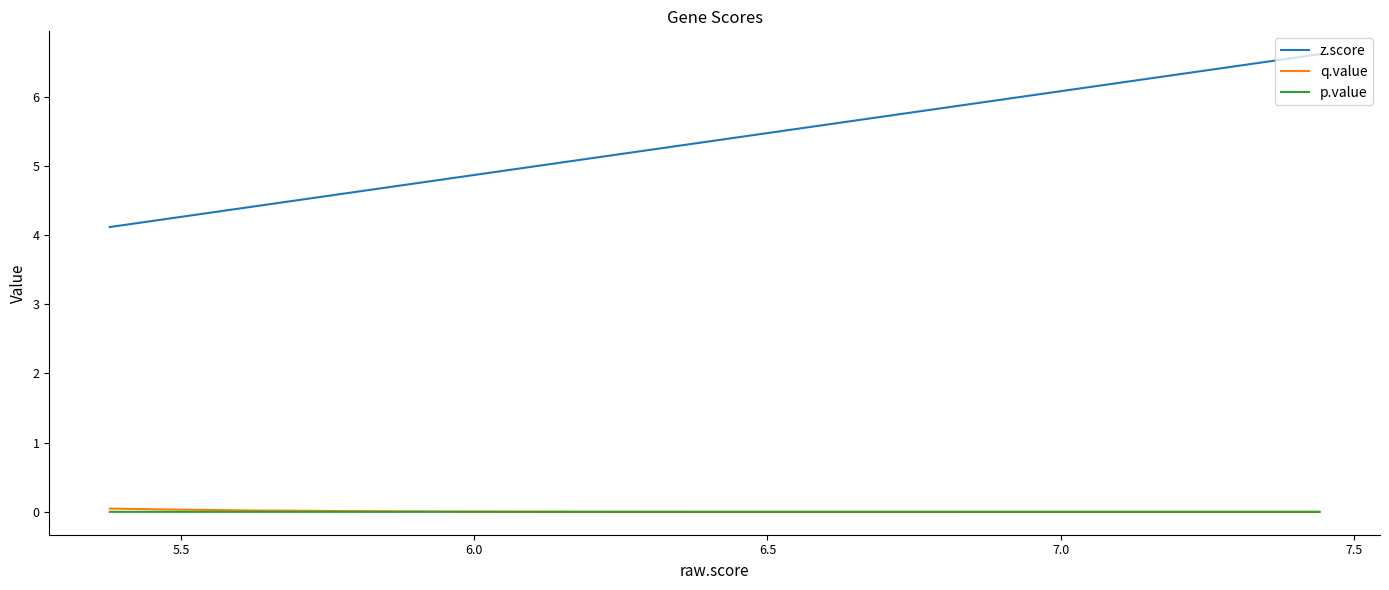

True or false: z.score and q.value intersect in this chart.

False